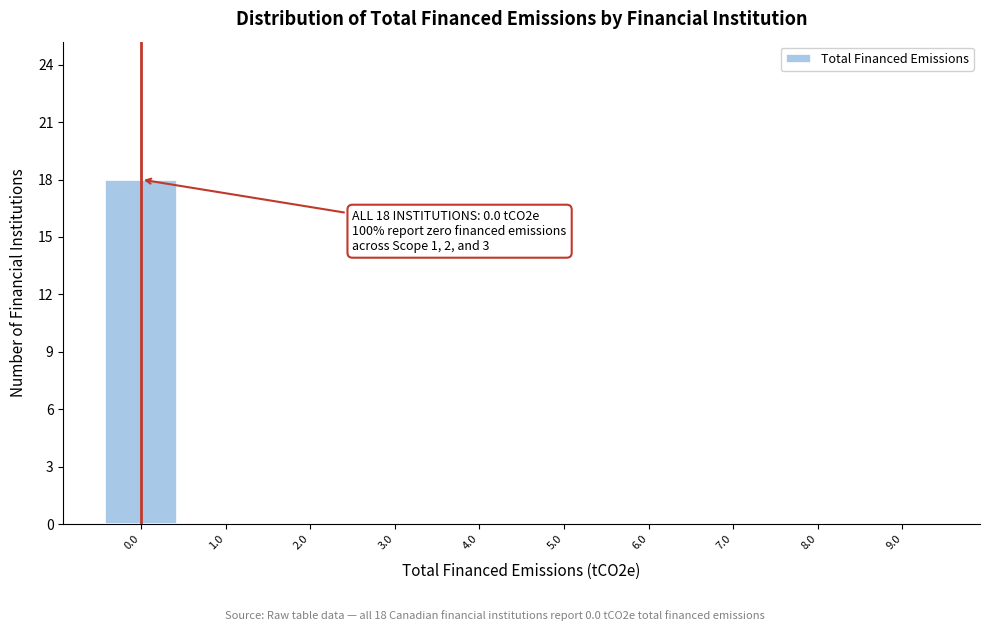

Over which range of the x-axis is the bar tallest?

-0.5 to 0.5